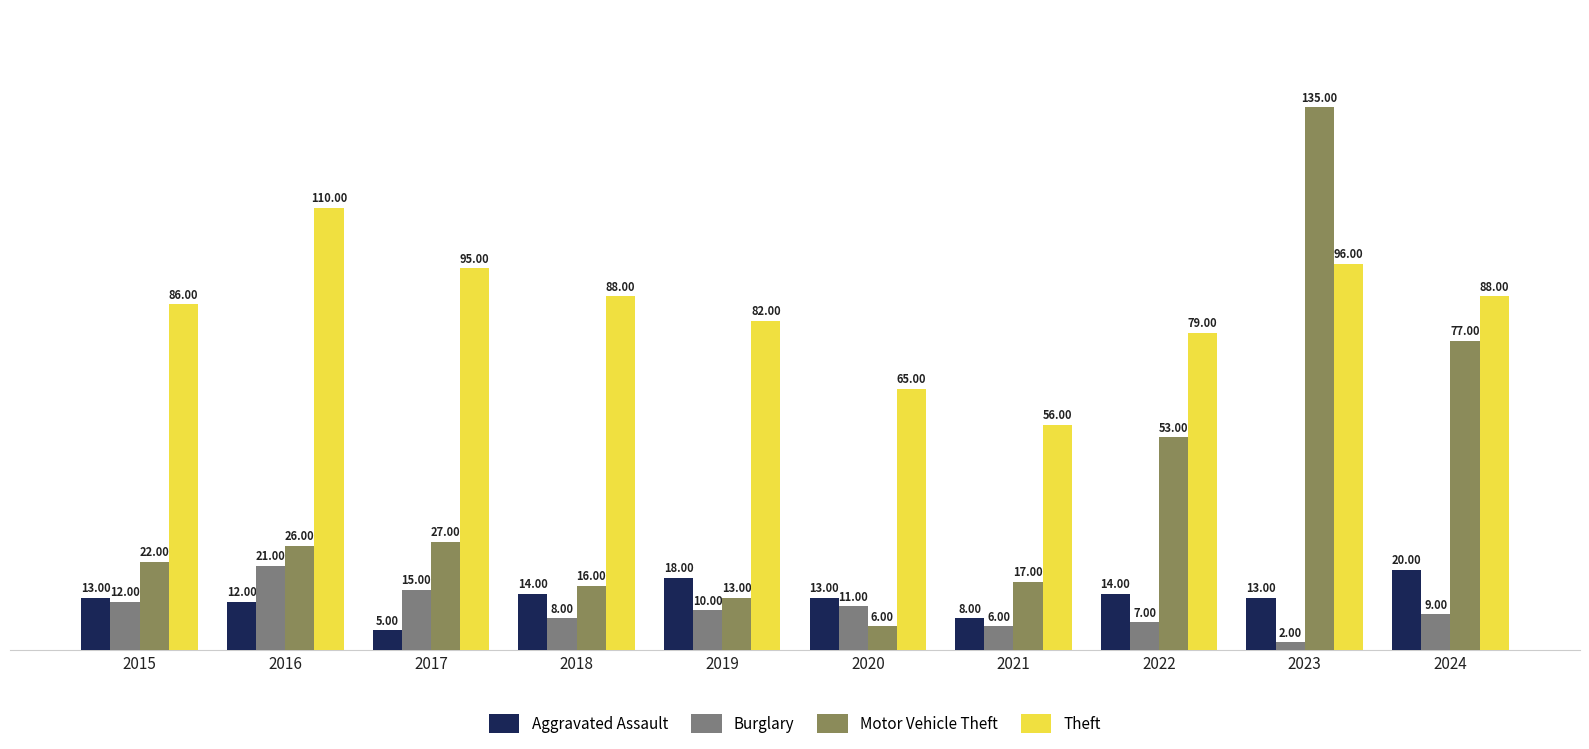

Is the value of Burglary at 2015 greater than the value of Theft at 2018?

No